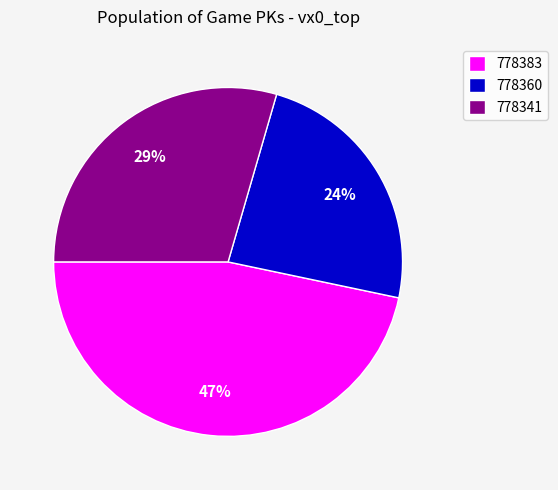

Rank the categories by value from lowest to highest.

778360, 778341, 778383